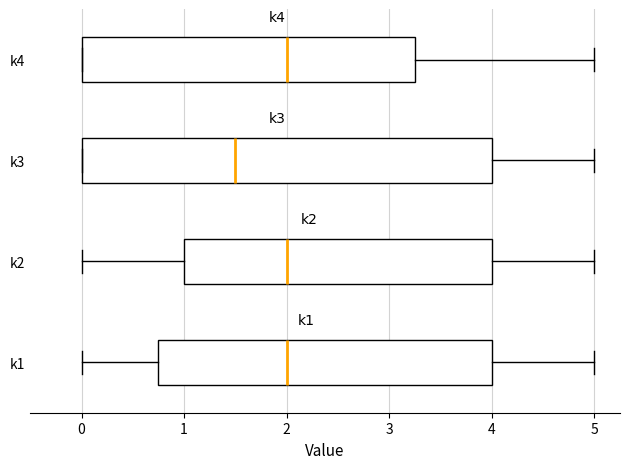

Which box is the widest, from its left edge to its right edge?

k3